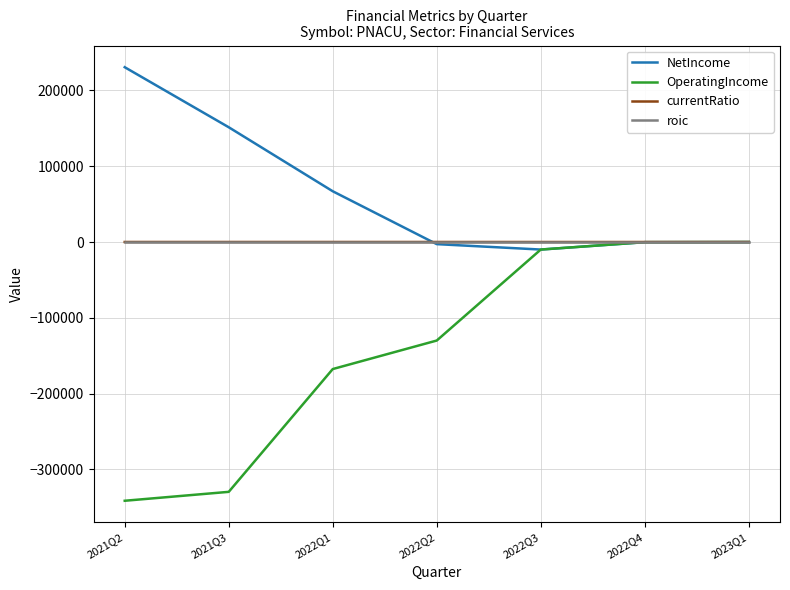

Which category has the lowest value across all series?

2021Q2